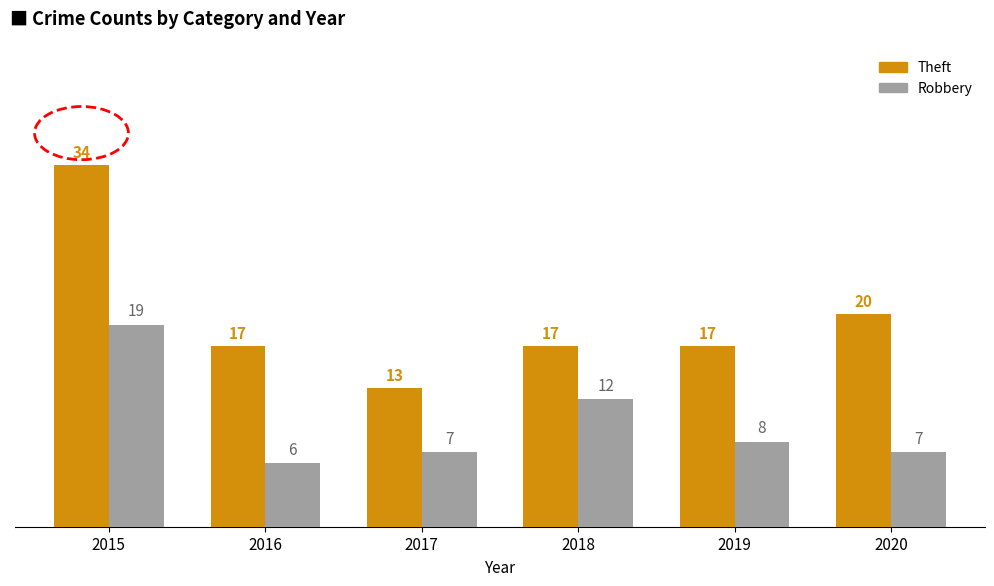

What is the maximum value for Robbery?

19